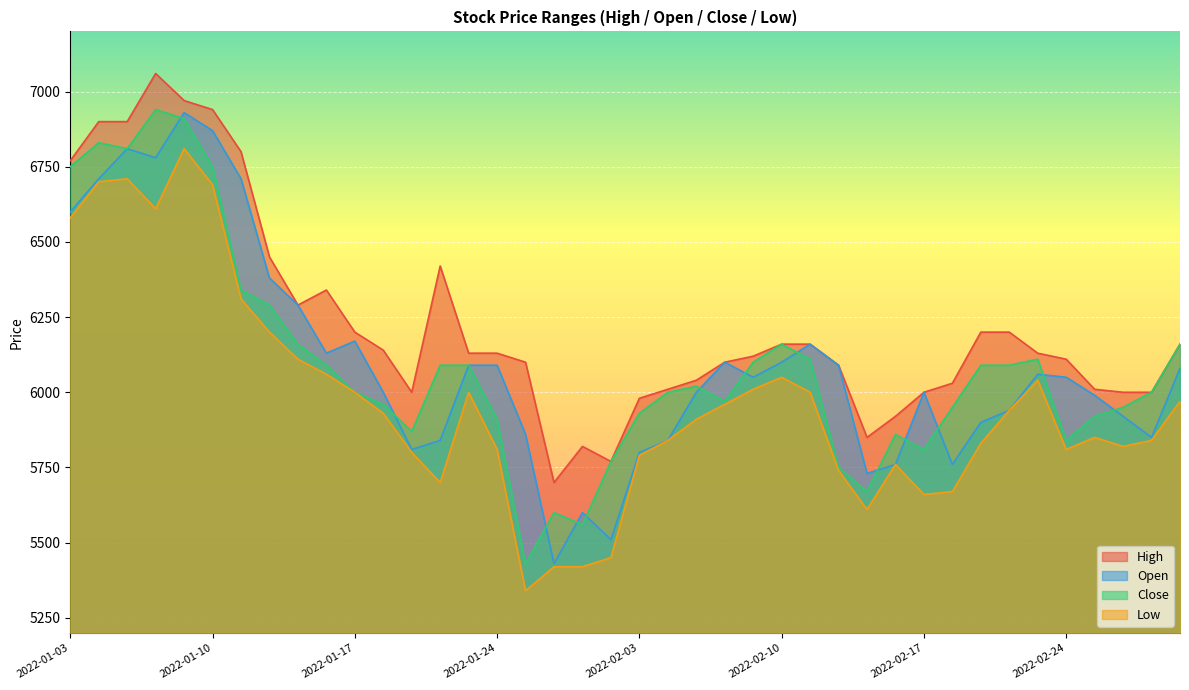

At how many categories does at least one series exceed 5984?

34